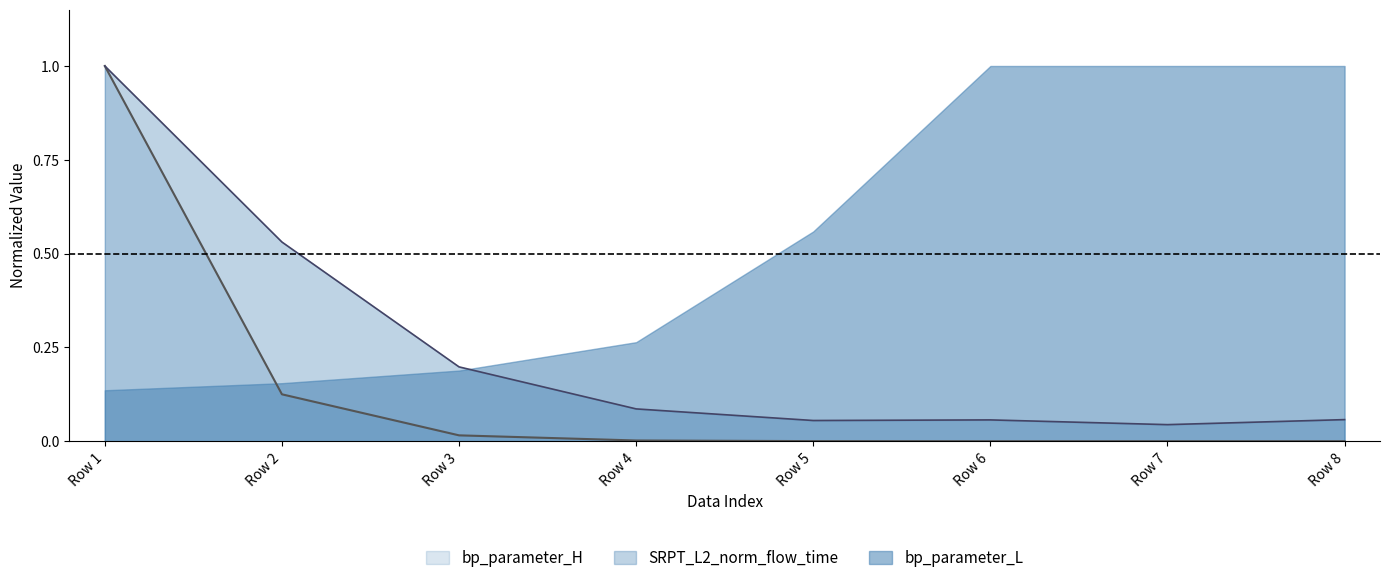

What are all the series names shown in the legend?

bp_parameter_H, SRPT_L2_norm_flow_time, bp_parameter_L